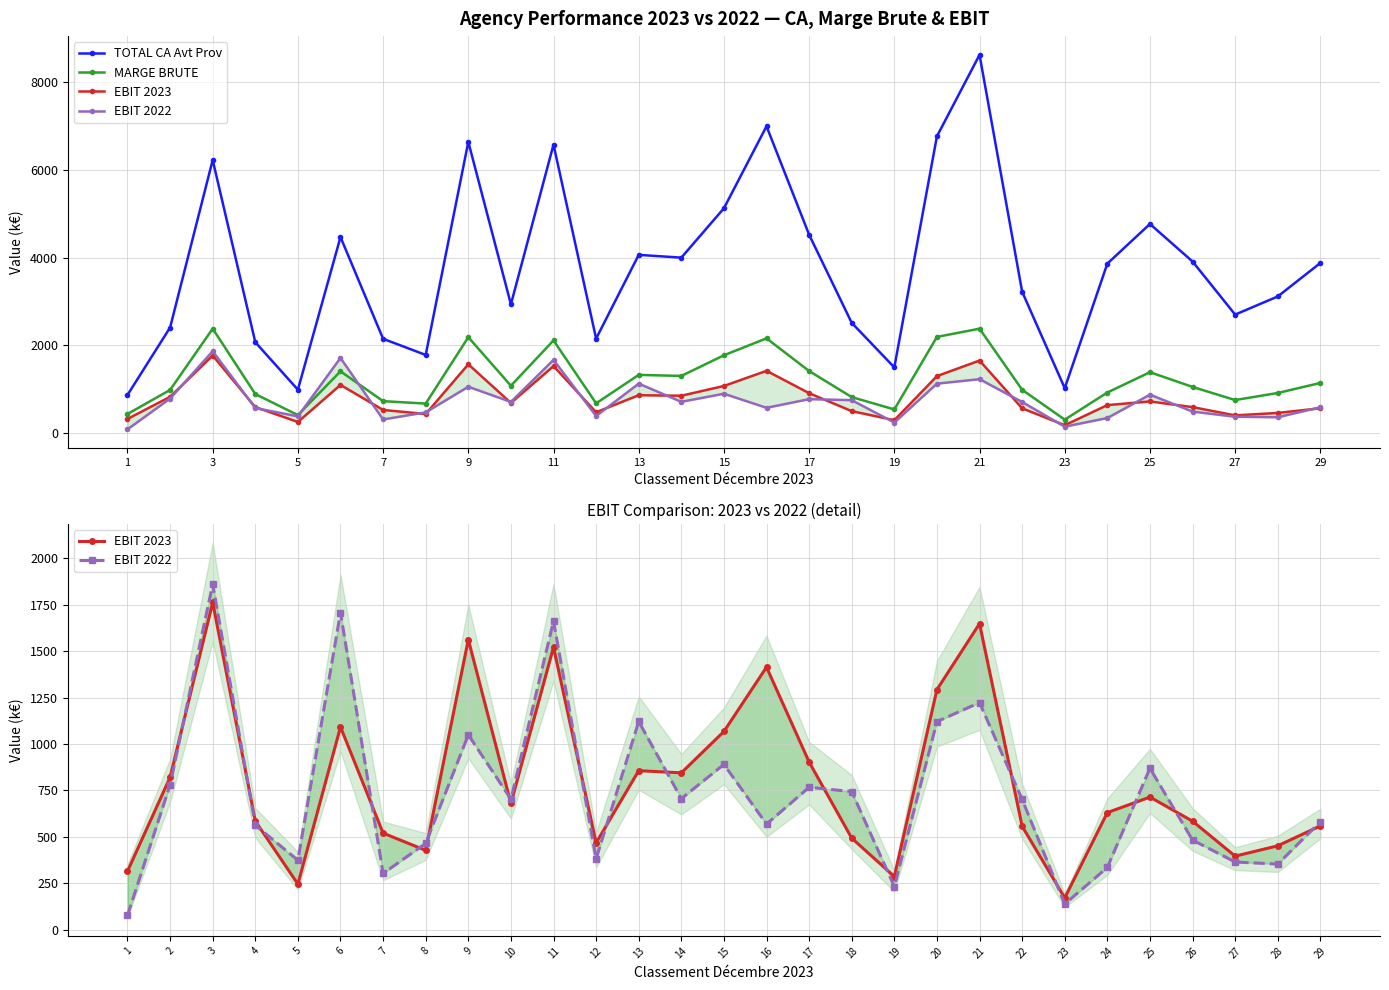

The value of MARGE BRUTE at 21 is 2375.6. True or false?

True